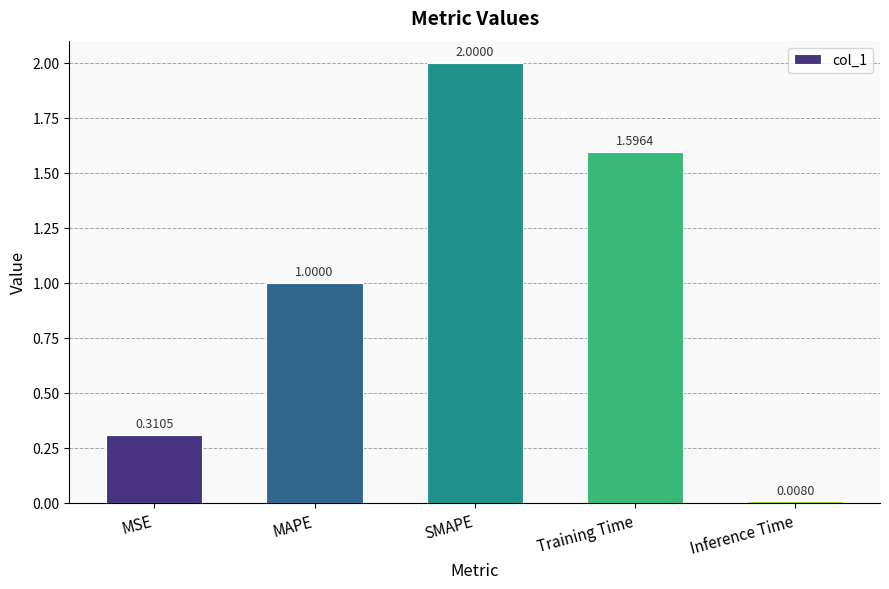

At which category does the chart reach its minimum across all series?

Inference Time